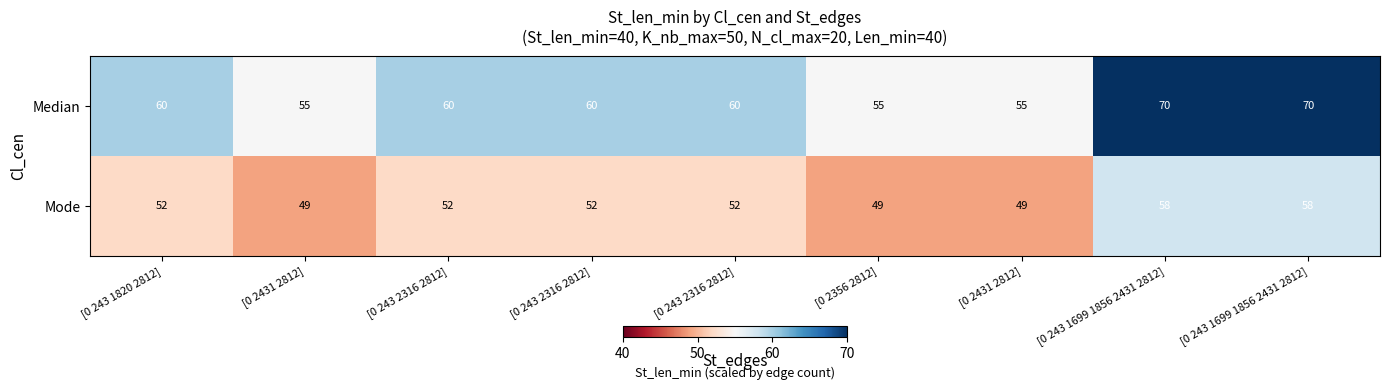

How many series are shown in this chart?

2